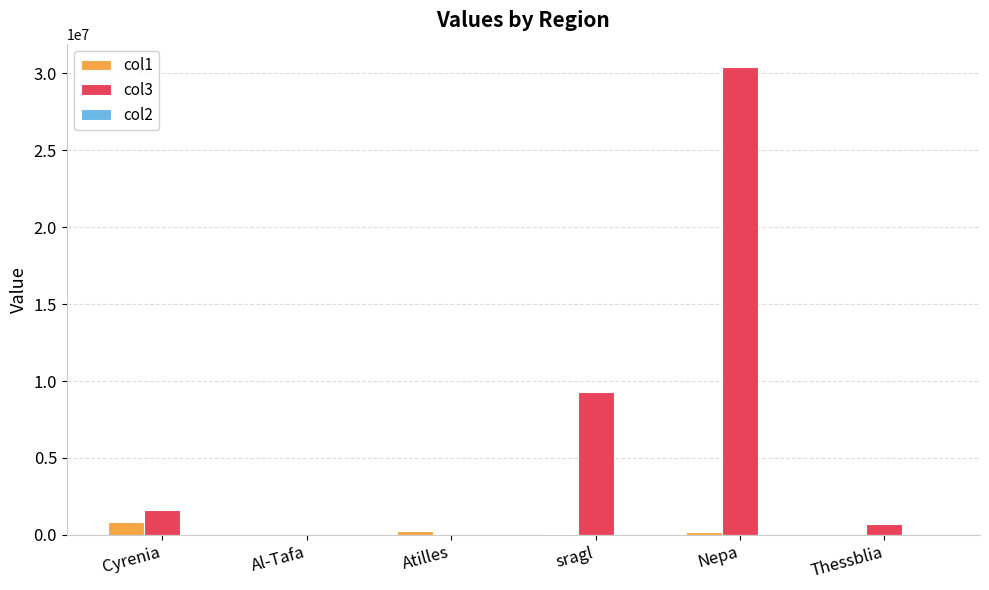

What is the maximum value for col1?

851093.2